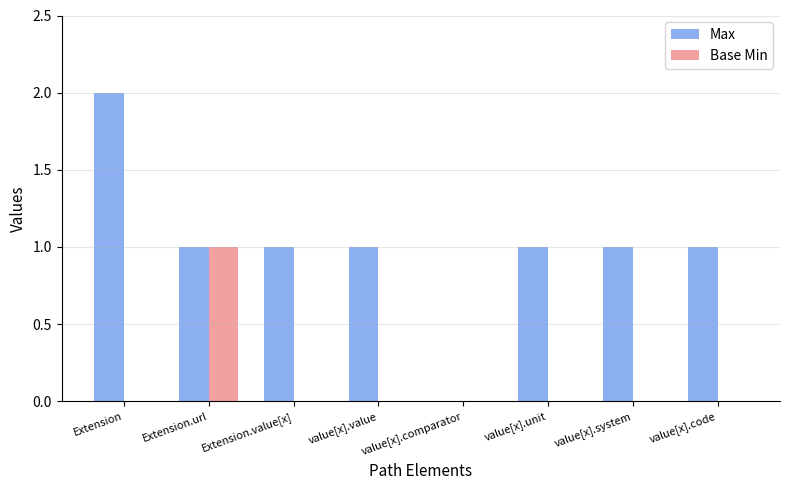

What are all the series names shown in the legend?

Max, Base Min